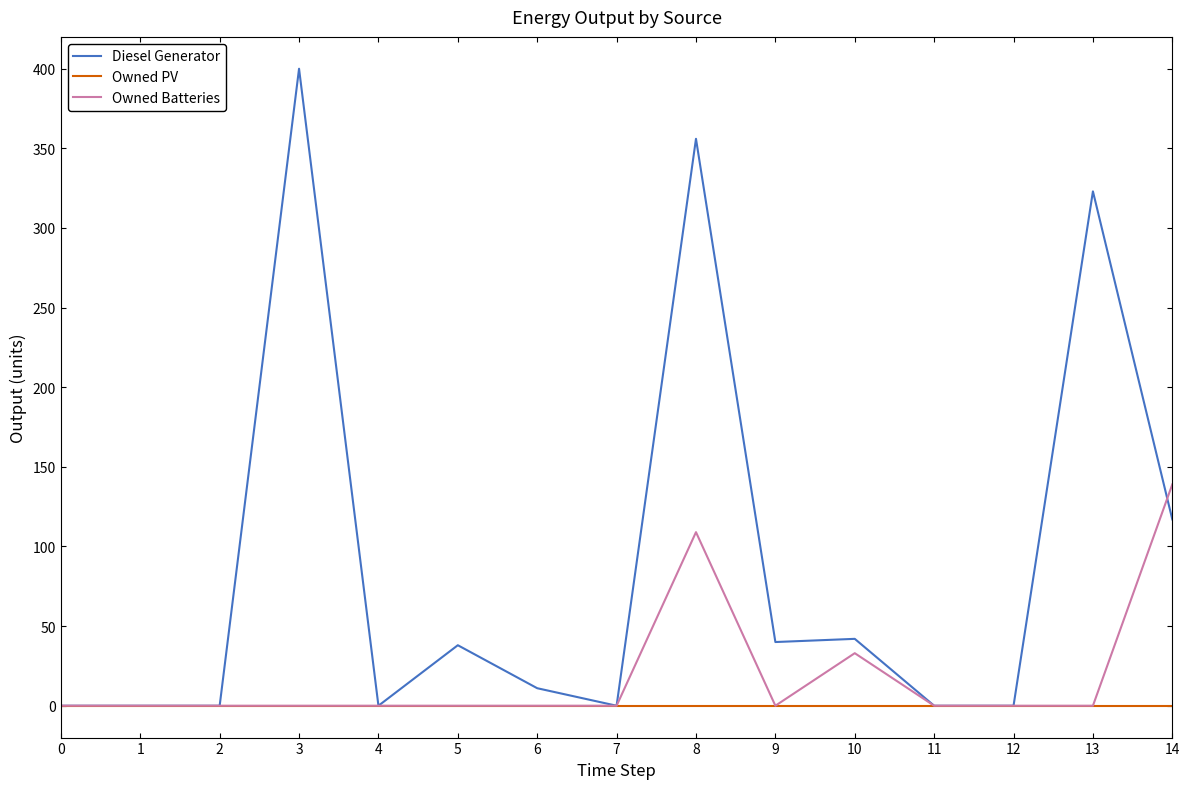

Rank the series by their average value, from highest to lowest.

Diesel Generator, Owned Batteries, Owned PV